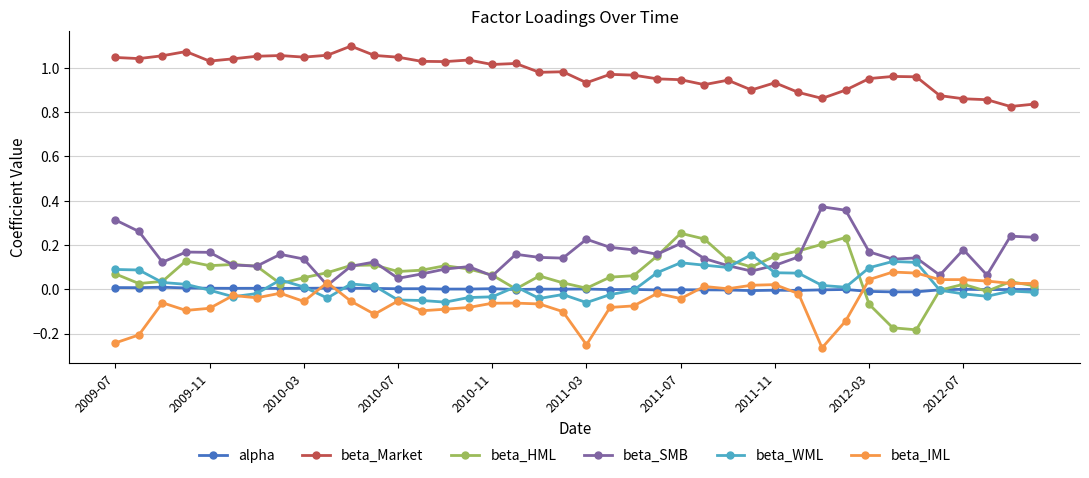

What are all the series names shown in the legend?

alpha, beta_Market, beta_HML, beta_SMB, beta_WML, beta_IML